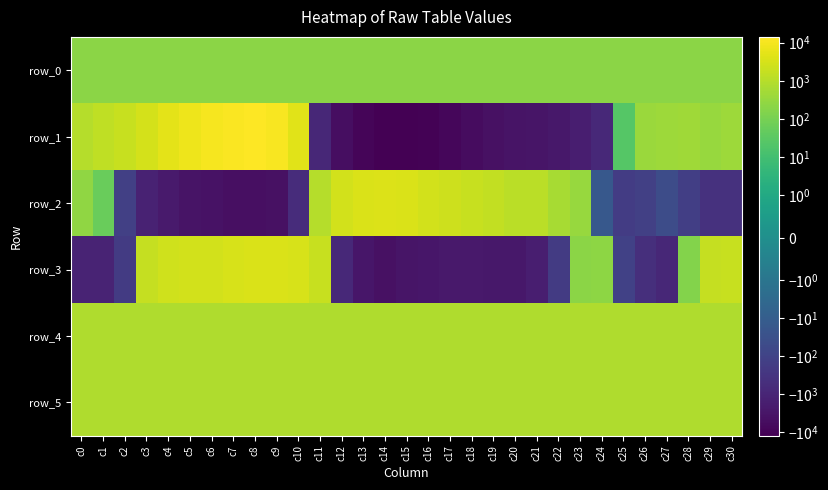

Rank the series at c9 from lowest to highest value.

row_2, row_0, row_5, row_4, row_3, row_1